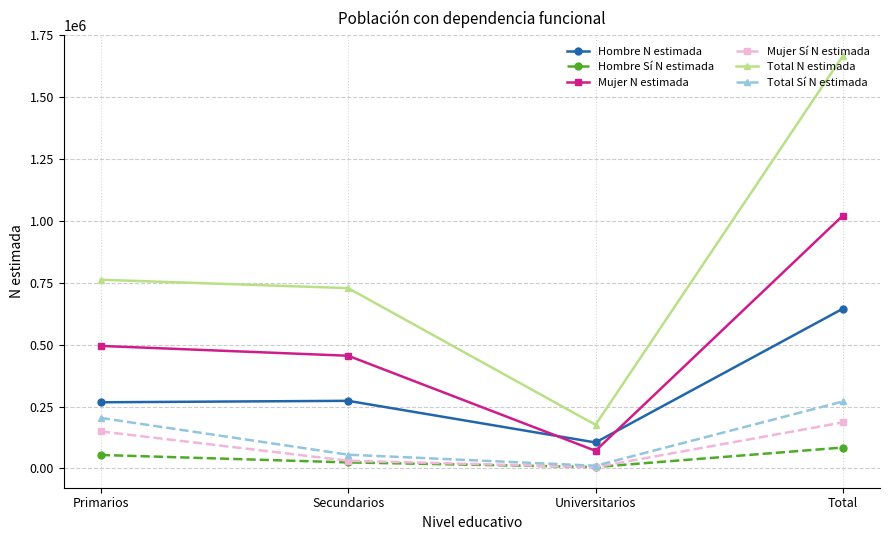

What is the difference between the Hombre N estimada values at Secundarios and Universitarios?

168271